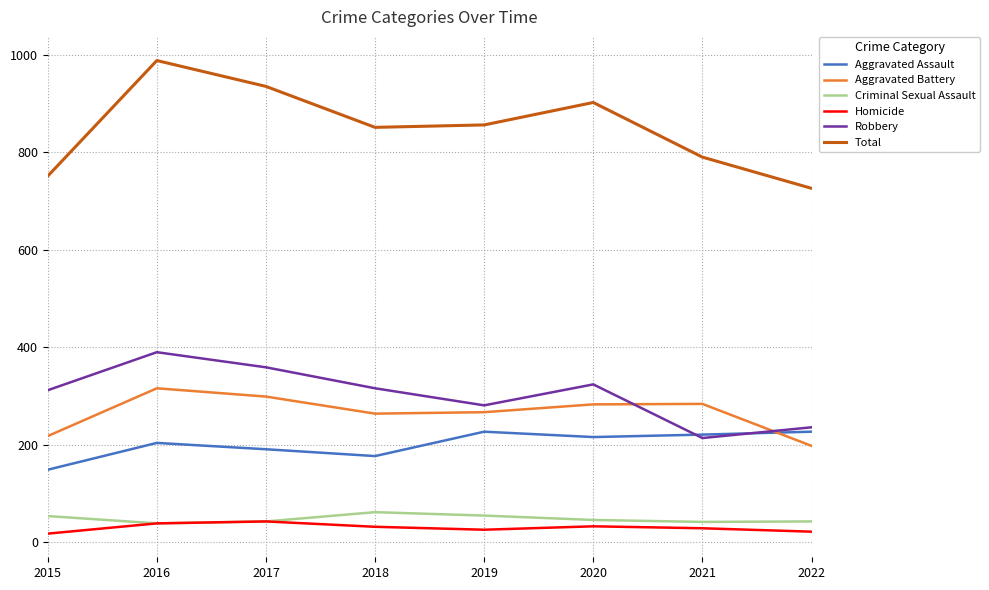

How many interior local valleys does the Aggravated Battery series have?

1